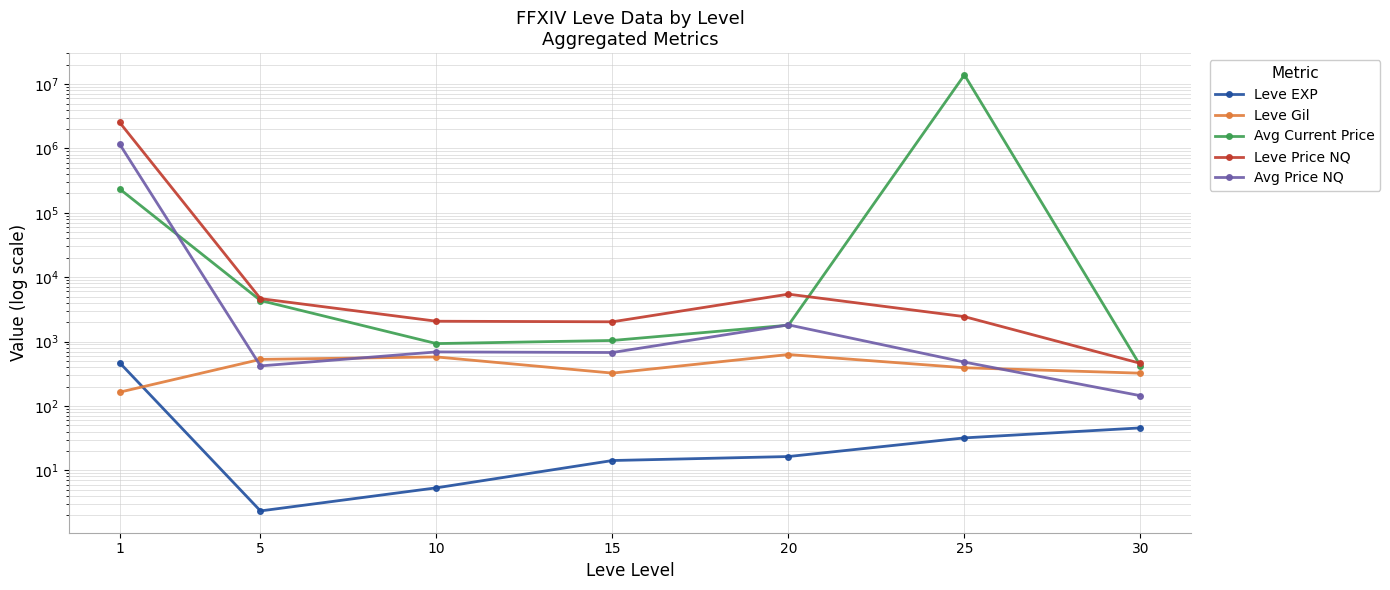

What is the average value of the Leve Gil series?

419.2